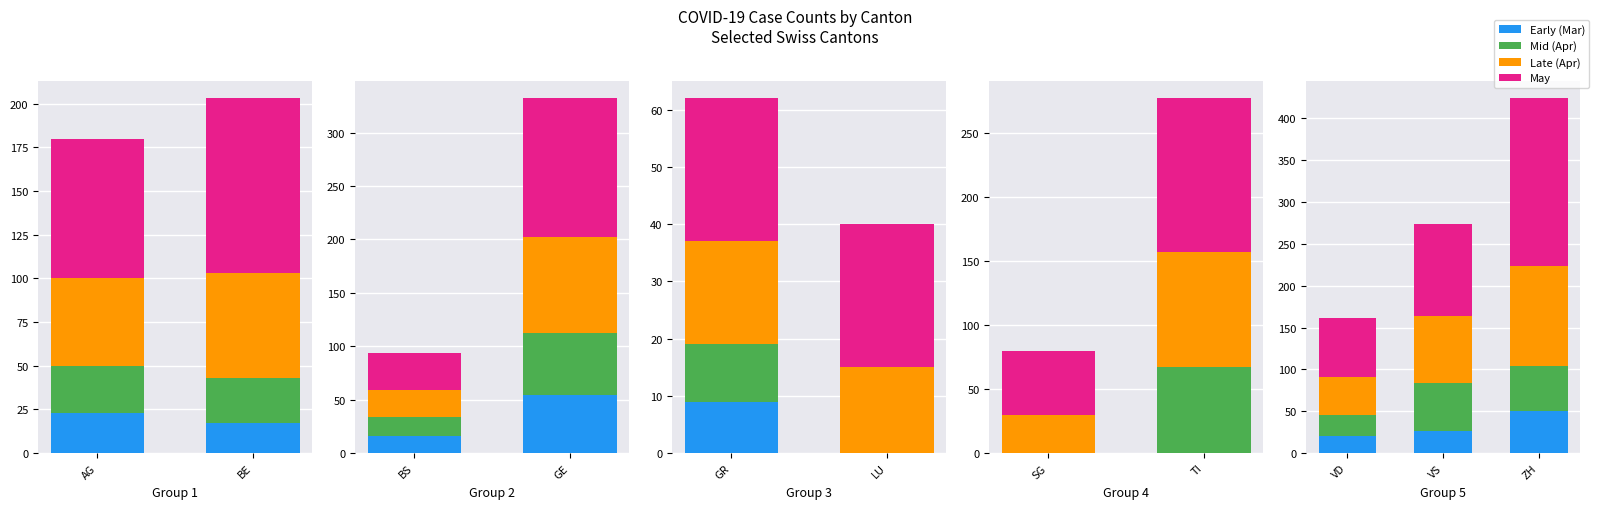

True or false: Early (Mar) has a value of 32 at VD.

False